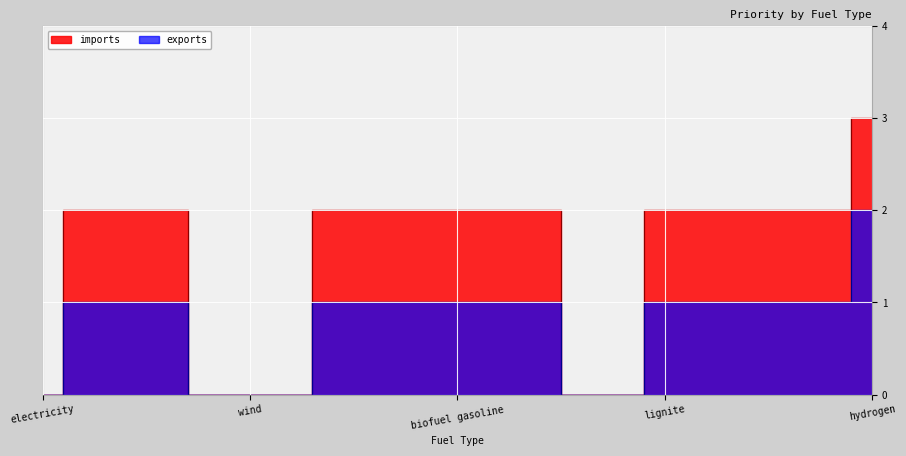

Is the value of imports at wind greater than the value of exports at heat?

No